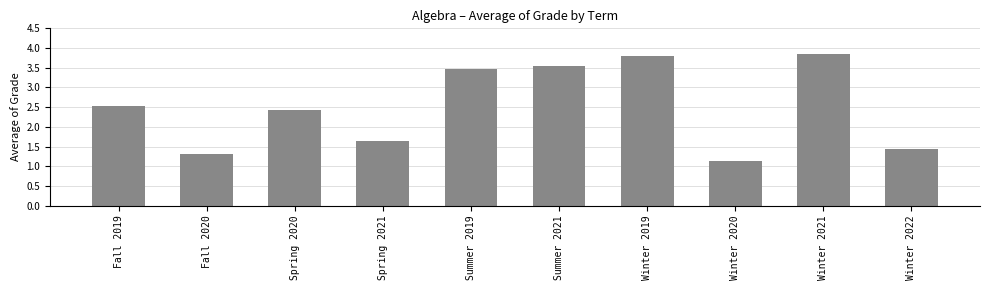

What is the label of the 9th bar from the left?

Winter 2021